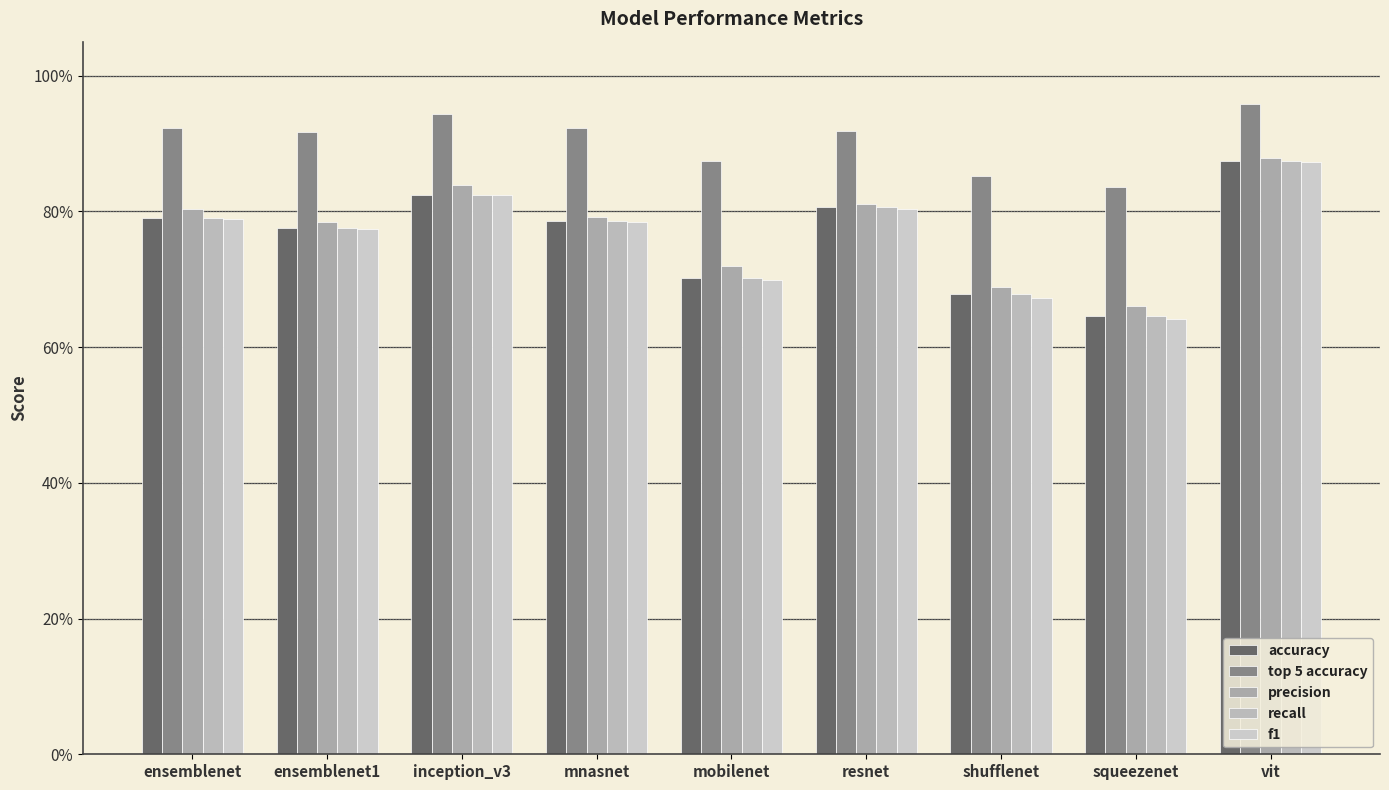

At which label does top 5 accuracy reach its minimum?

squeezenet